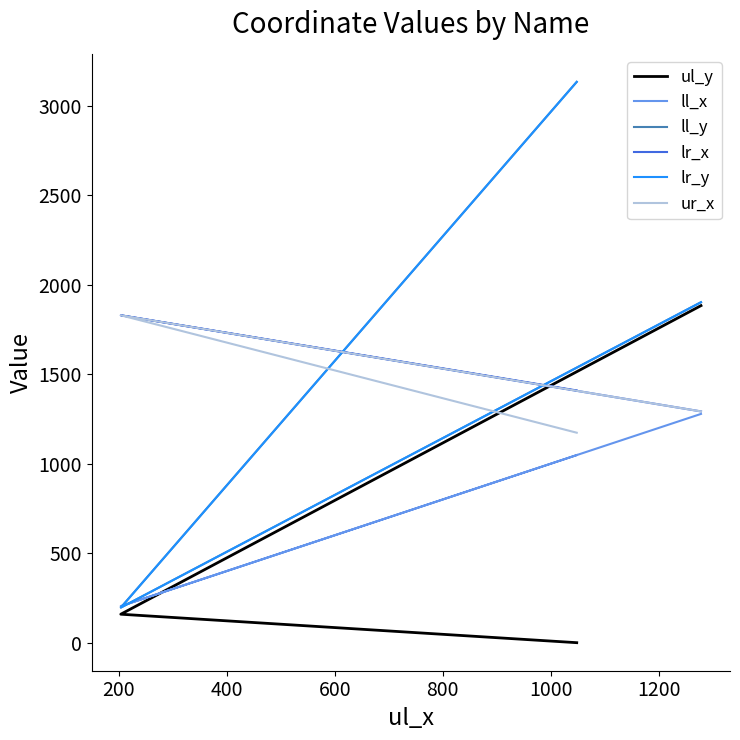

What is the difference between the maximum and minimum values in the lr_y series?

2937